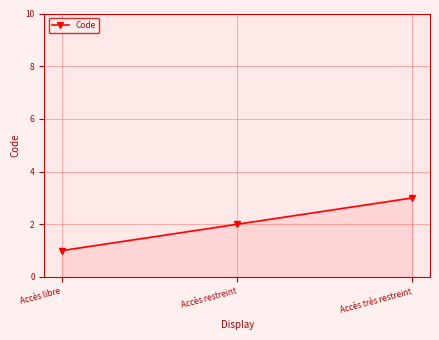

The value at Accès libre is 0. True or false?

False